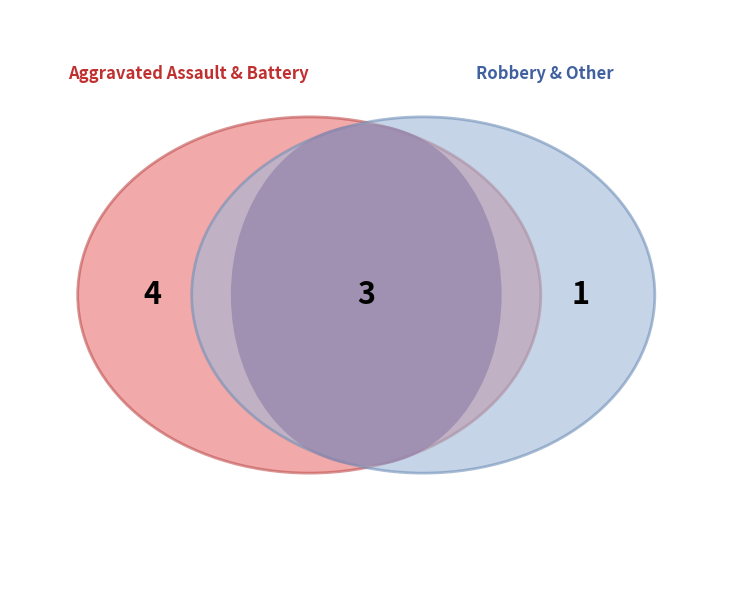

Is Aggravated Assault the majority of the pie?

No